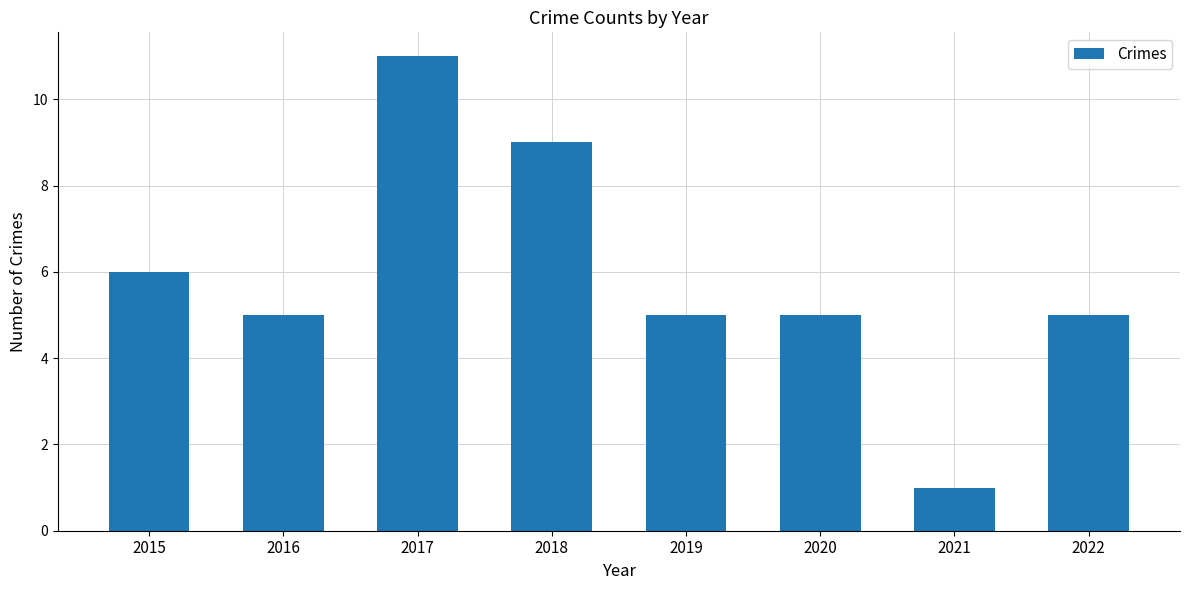

Approximately how many times larger is the value at 2016 compared to 2015?

0.8